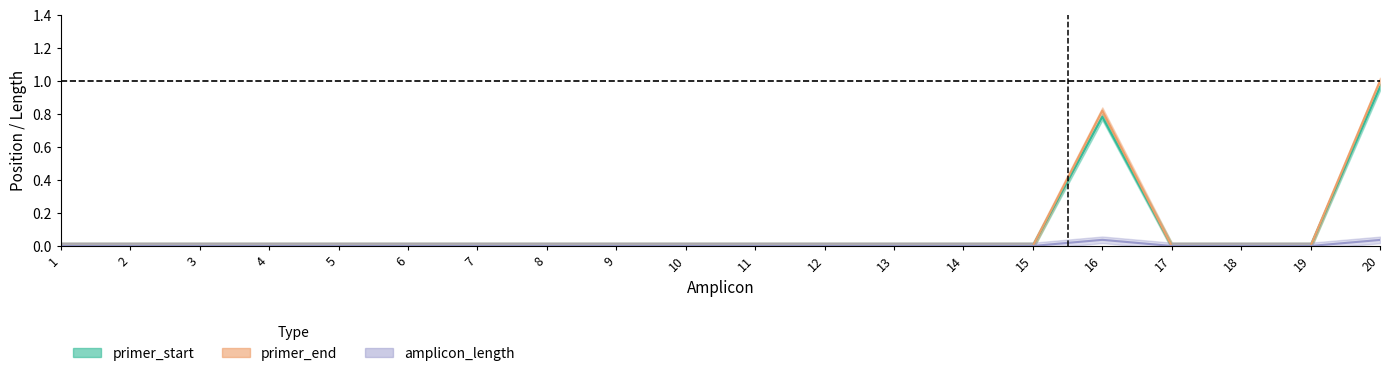

Where is the first local maximum for amplicon_length?

16